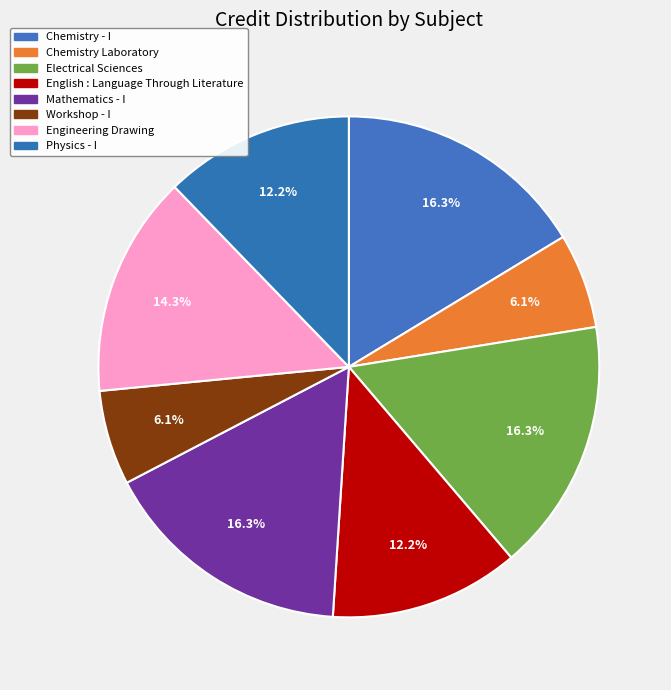

How many slices are in this pie chart?

8